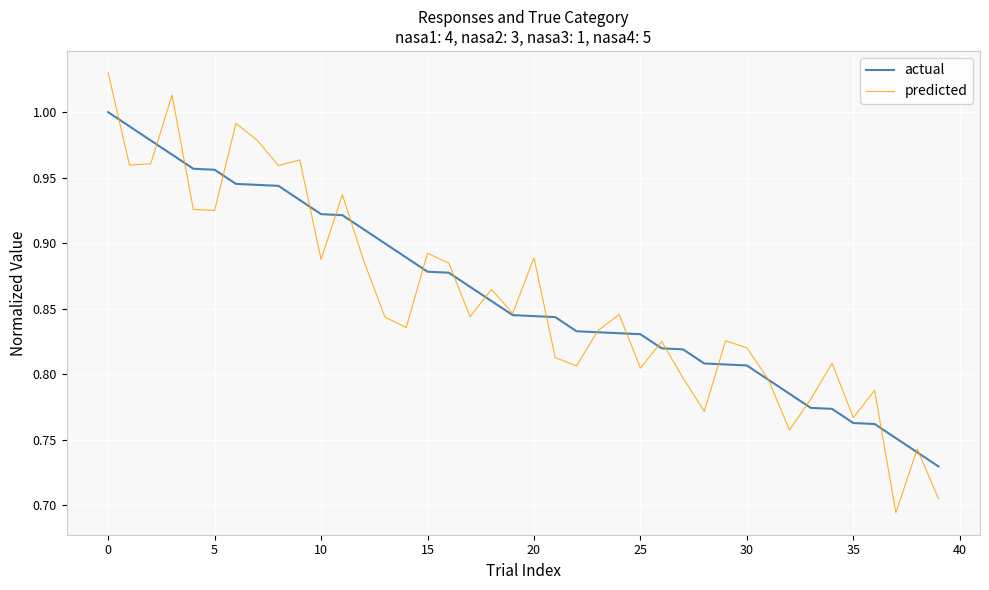

Which series has the largest range (max minus min)?

predicted